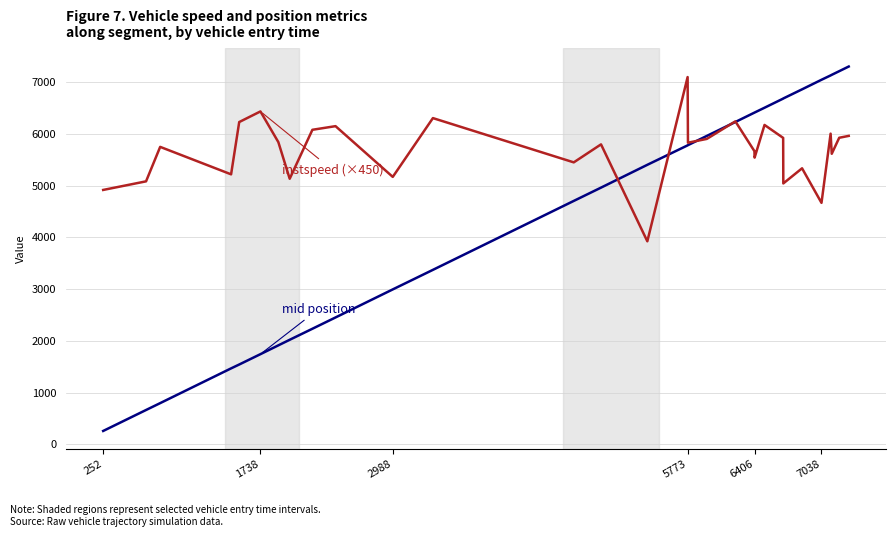

What is the greatest value displayed?

7302.2